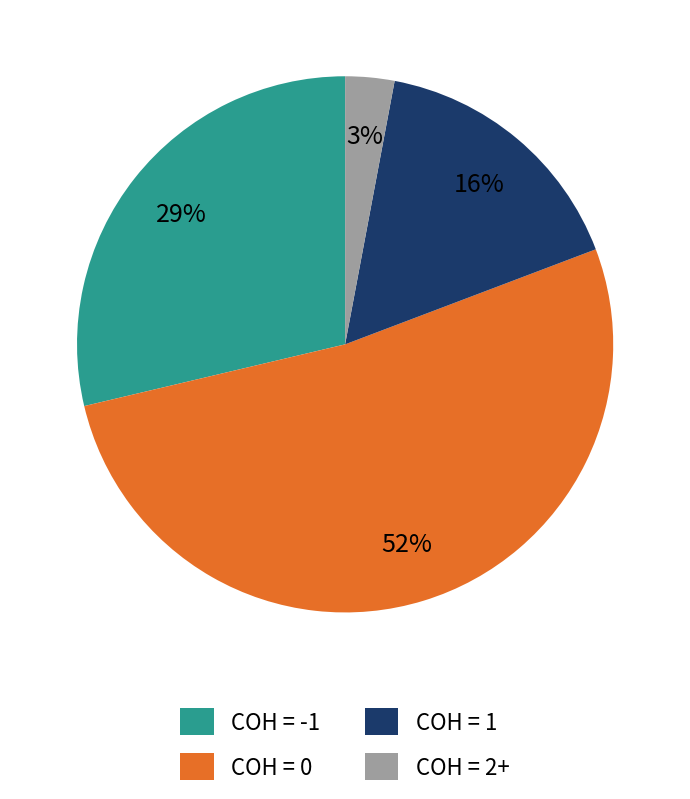

To the nearest percent, what is the average slice percentage?

25%